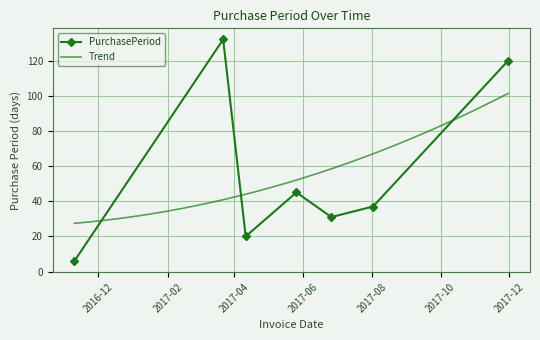

What is the value of the 4th point from the left?

45